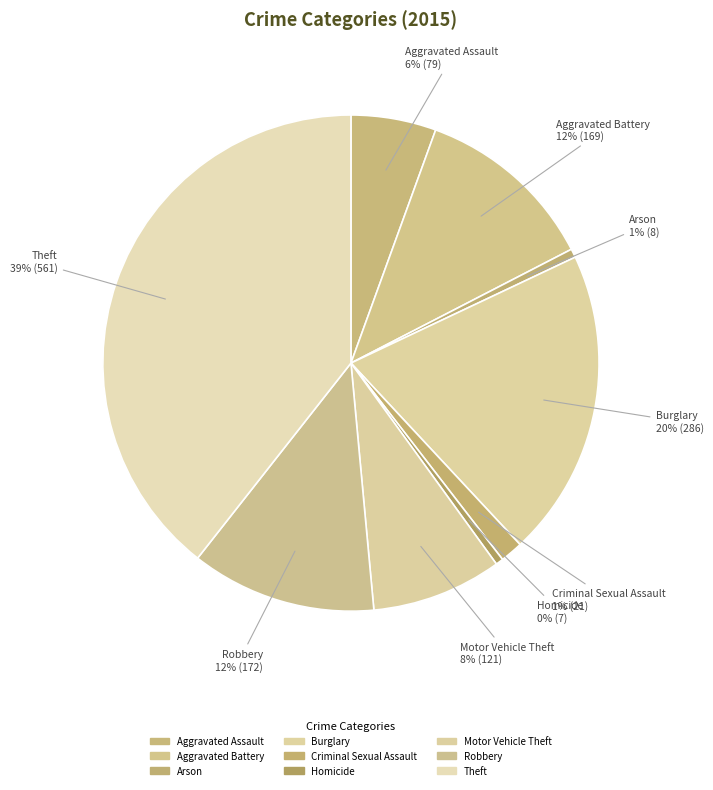

Which has a higher value, Aggravated Battery or Arson?

Aggravated Battery